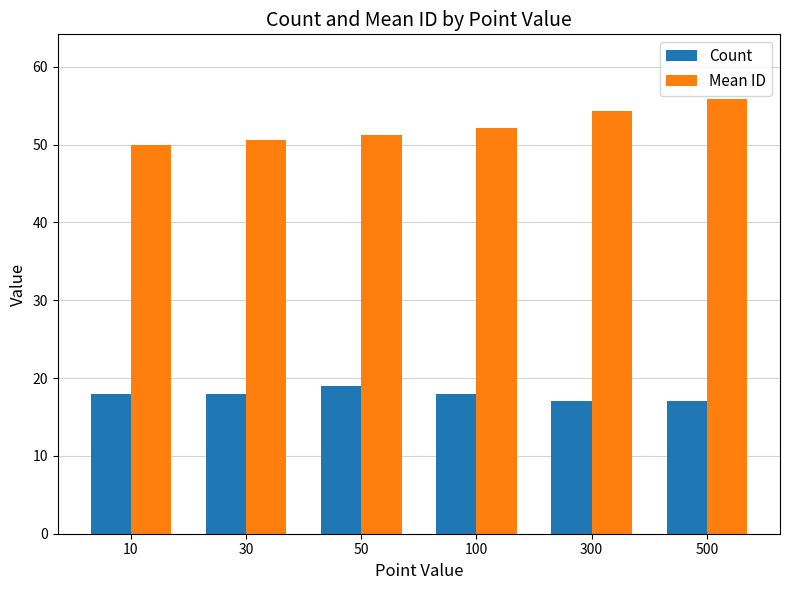

What is the difference between the second highest and second lowest values in the Count series?

1.0